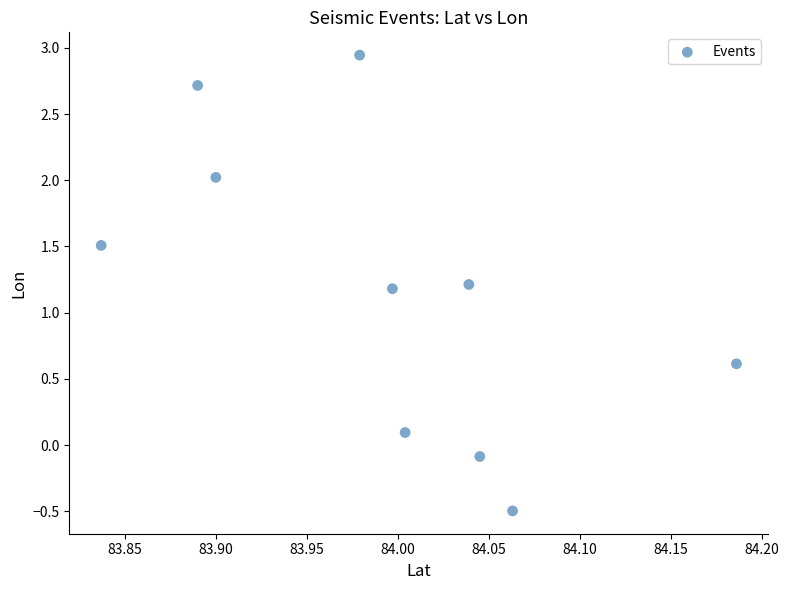

What is the range of Y values (max minus min)?

3.4